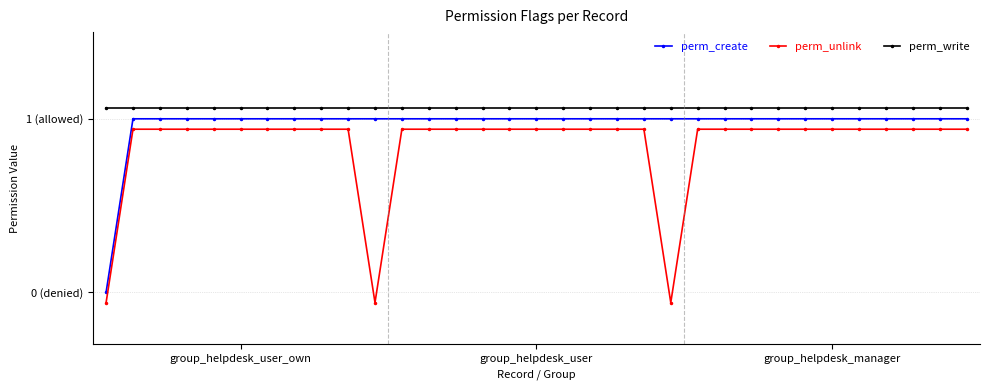

What is the difference between the second highest and second lowest values in the perm_unlink series?

1.0